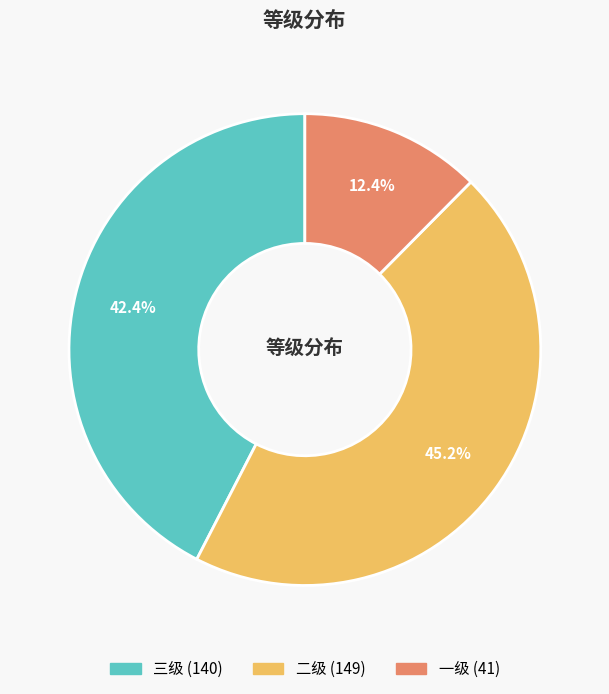

Which category has the biggest portion of the pie?

二级